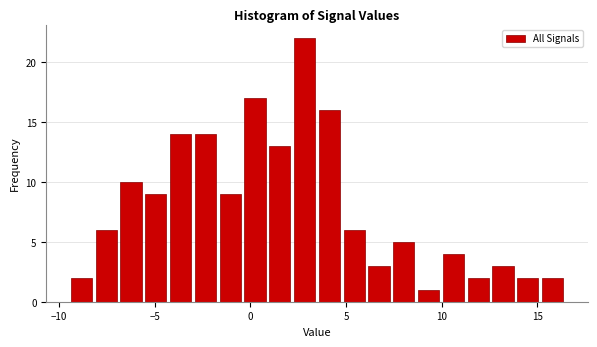

Read against the x-axis, roughly where is the centre of the tallest bar?

3.0